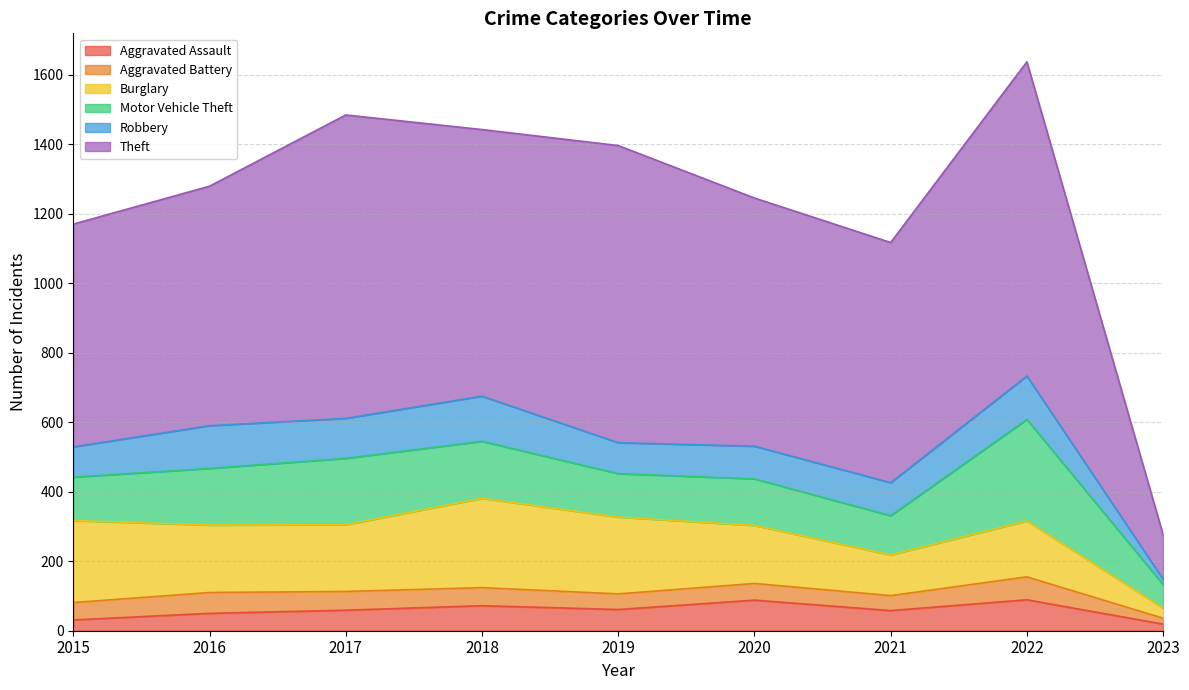

What is the greatest value displayed?

904